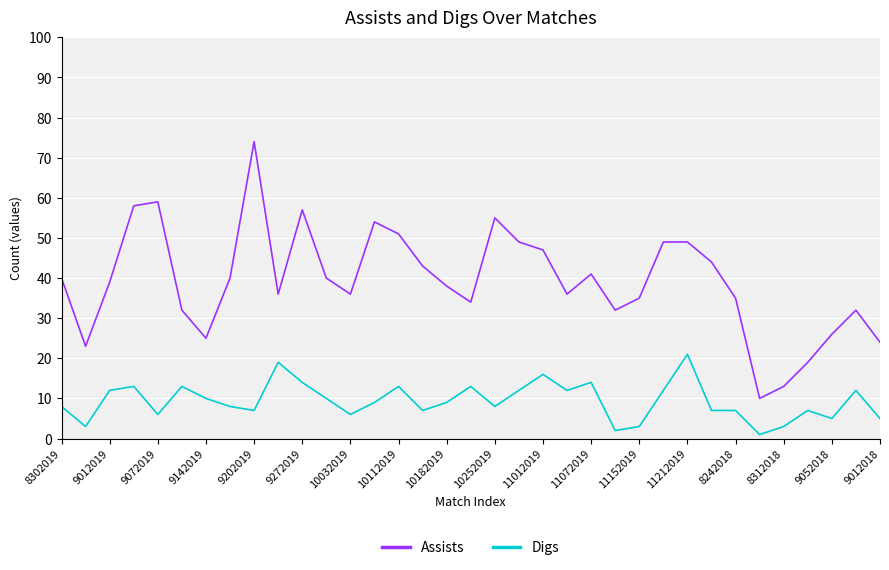

How many interior local valleys does the Assists series have?

8